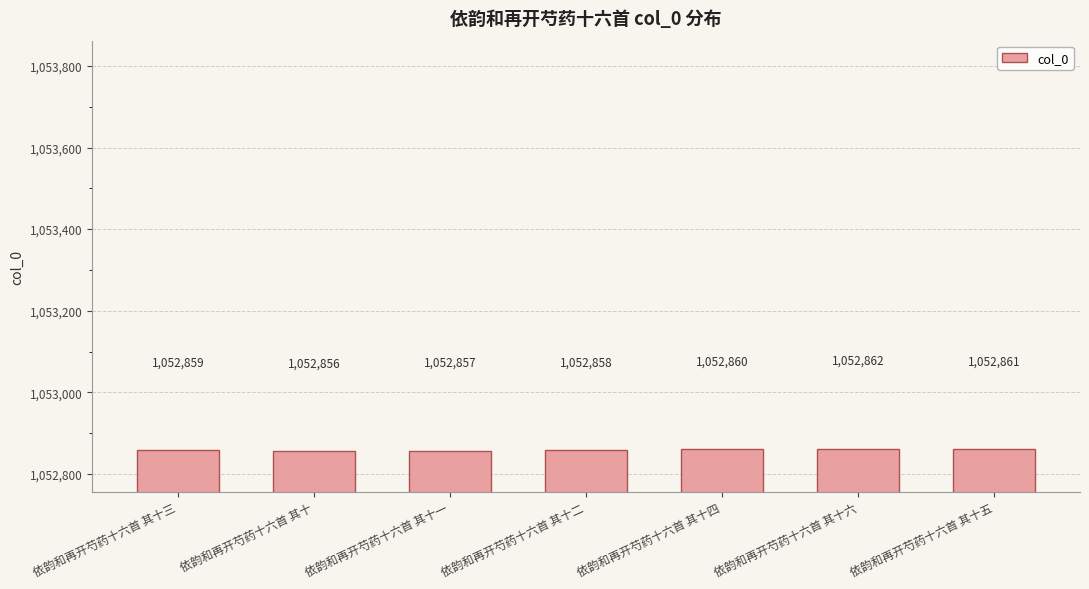

What is the difference between the values at 依韵和再开芍药十六首 其十一 and 依韵和再开芍药十六首 其十三?

2